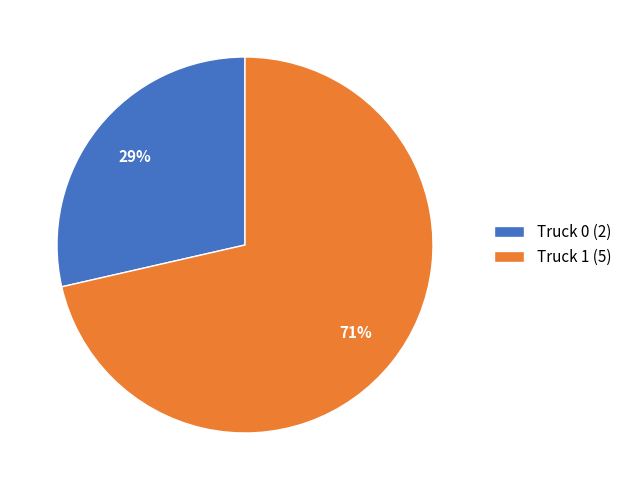

To the nearest percent, what portion does Truck 1 represent?

71%